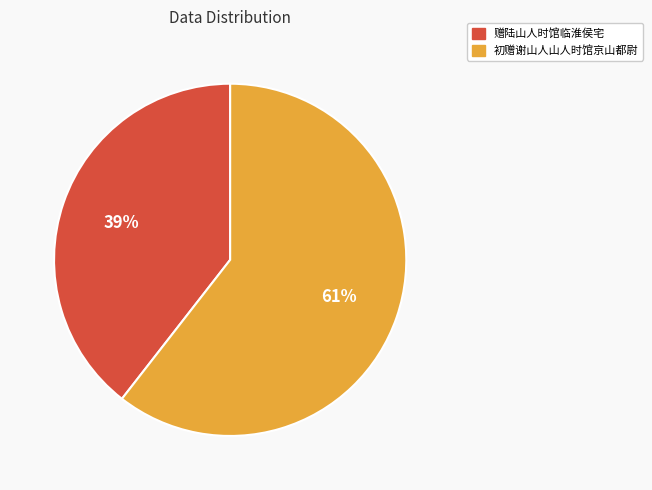

Count the number of slices in the pie.

2